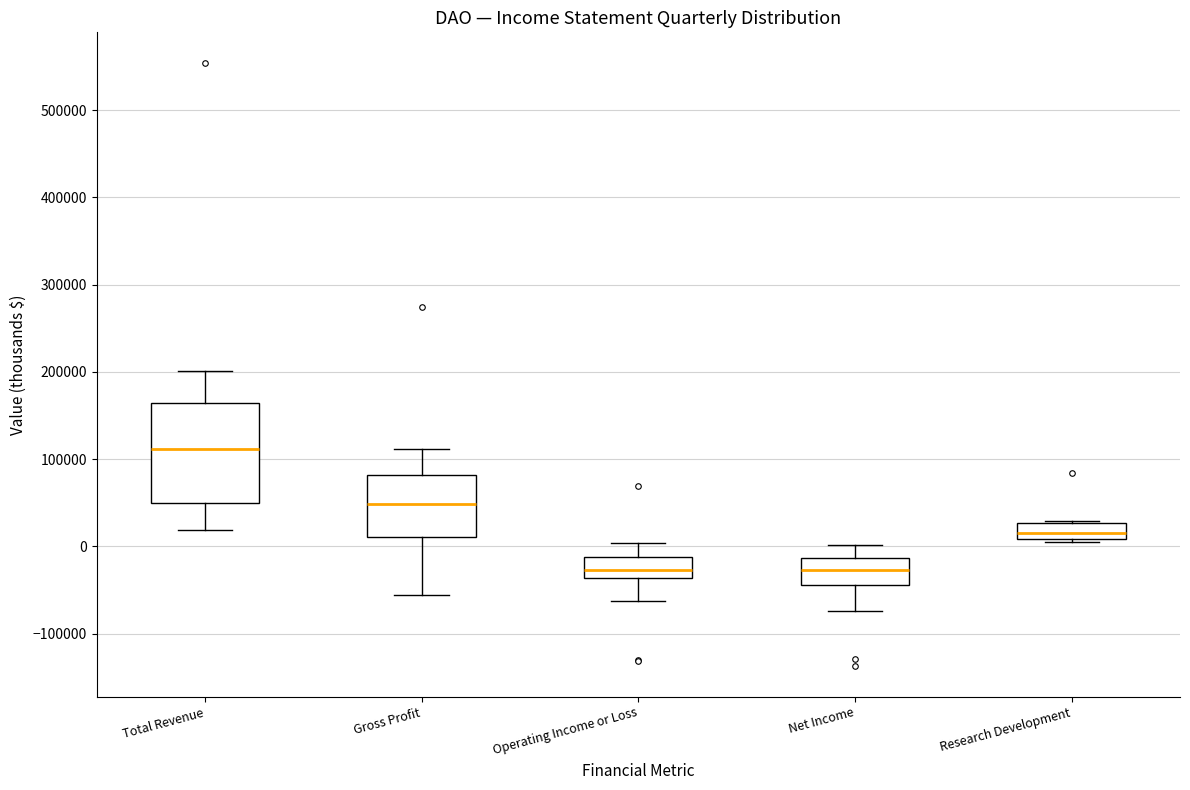

Which box's median line is the highest?

Total Revenue